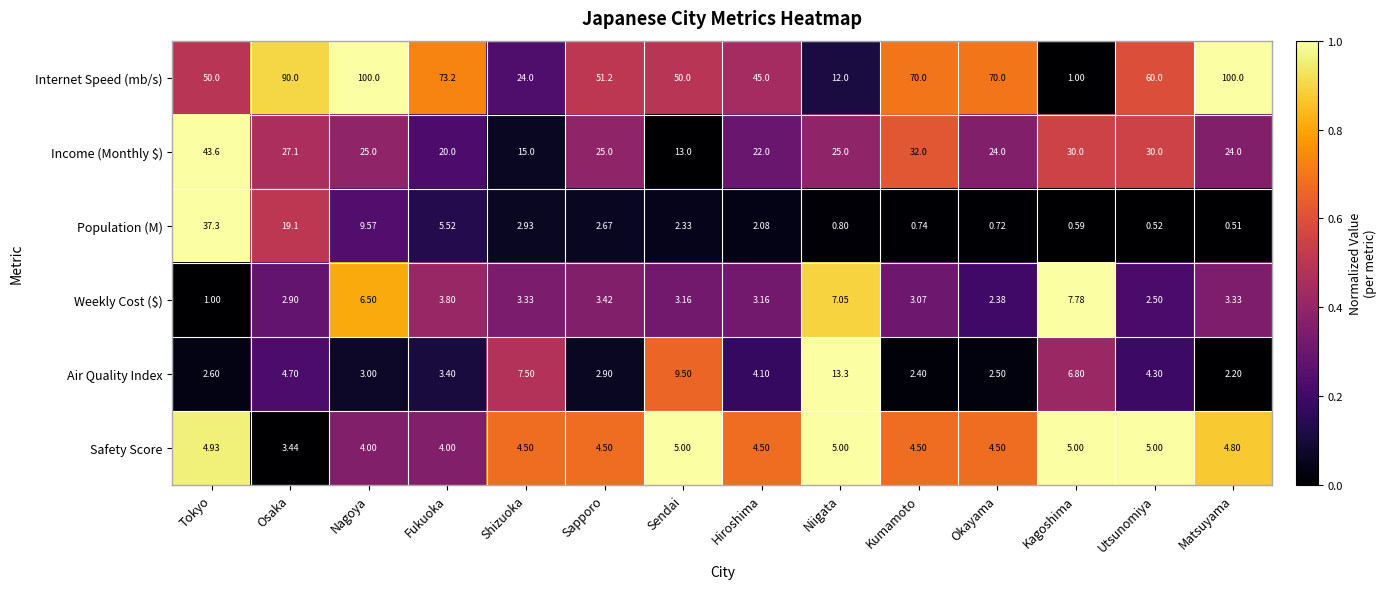

How many data points does each series have?

14